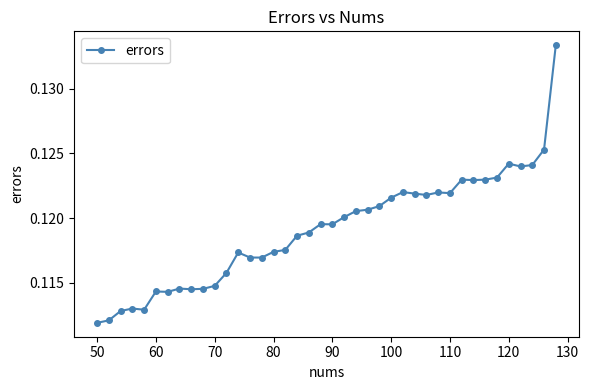

How many values are between 0 and 1?

40